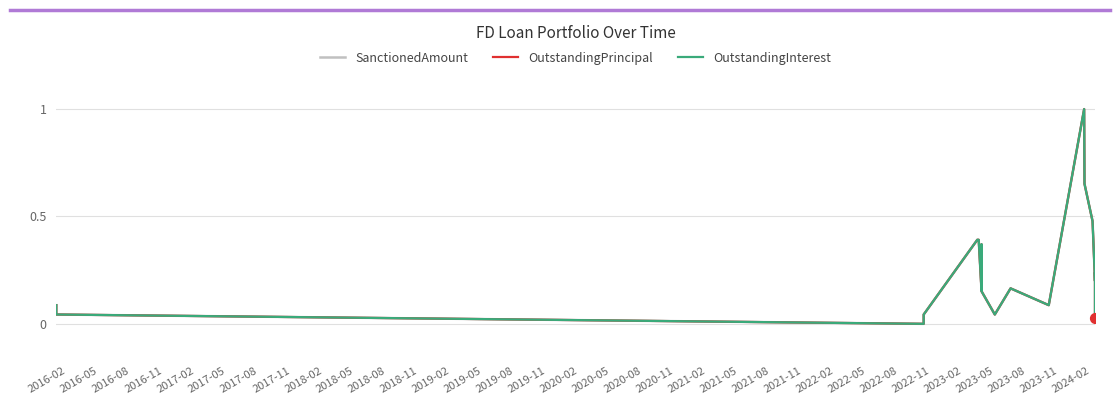

Which series has the largest total across all categories?

SanctionedAmount